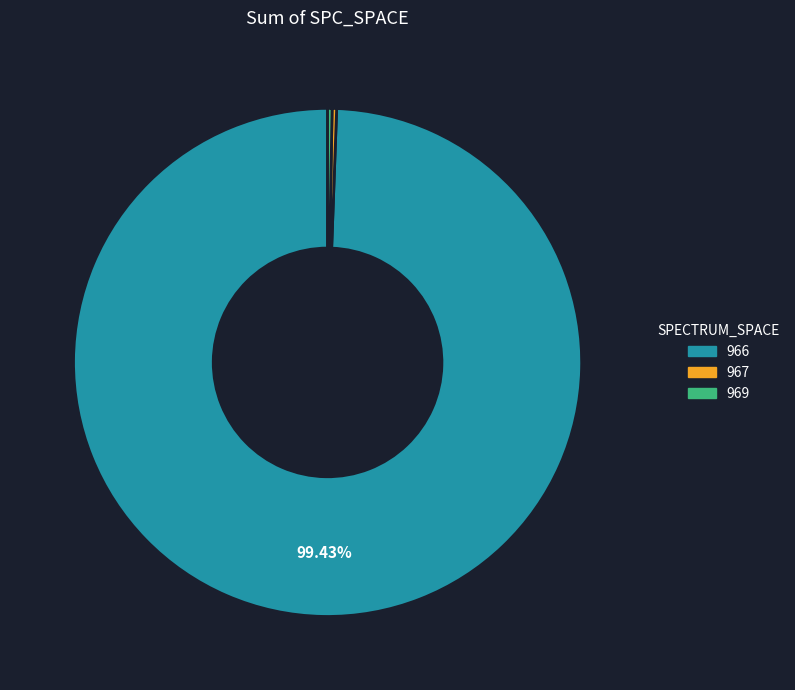

Which slice is the largest?

966